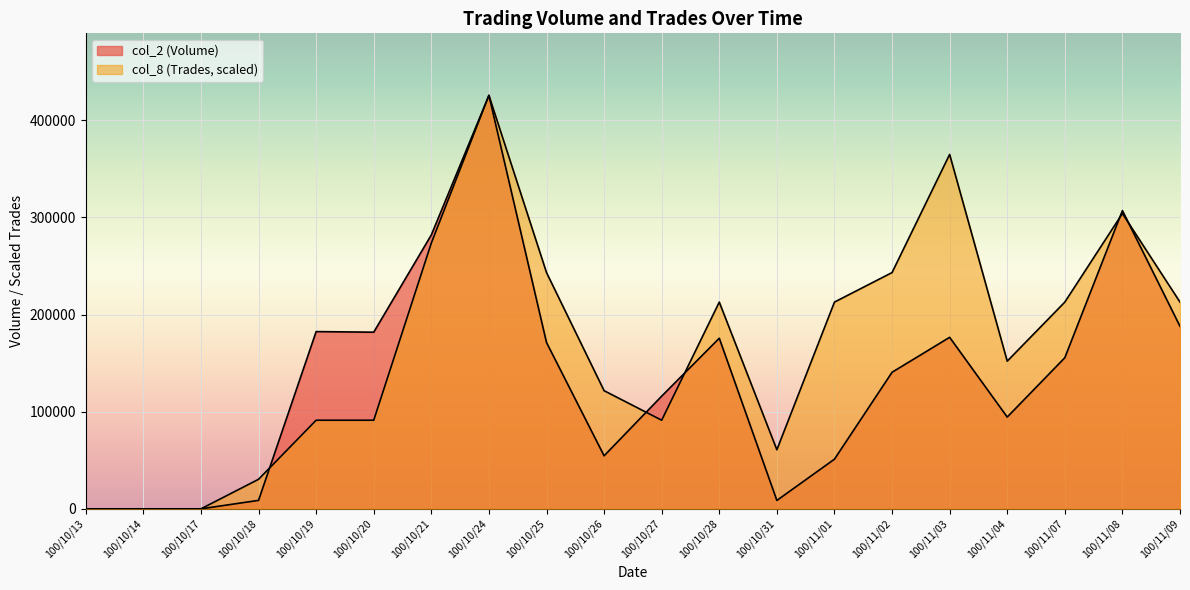

Reading left to right, transcribe all the data shown in this chart.

col_2 (Volume): 100/10/13=0.0	100/10/14=0.0	100/10/17=0.0	100/10/18=8700.0	100/10/19=182460.0	100/10/20=181860.0	100/10/21=282000.0	100/10/24=425690.0	100/10/25=171240.0	100/10/26=54570.0	100/10/27=116020.0	100/10/28=175630.0	100/10/31=8640.0	100/11/01=51120.0	100/11/02=140580.0	100/11/03=176570.0	100/11/04=94480.0	100/11/07=155570.0	100/11/08=307050.0	100/11/09=187910.0
col_8 (Trades): 100/10/13=0.0	100/10/14=0.0	100/10/17=0.0	100/10/18=30406.4	100/10/19=91219.3	100/10/20=91219.3	100/10/21=273657.9	100/10/24=425690.0	100/10/25=243251.4	100/10/26=121625.7	100/10/27=91219.3	100/10/28=212845.0	100/10/31=60812.9	100/11/01=212845.0	100/11/02=243251.4	100/11/03=364877.1	100/11/04=152032.1	100/11/07=212845.0	100/11/08=304064.3	100/11/09=212845.0